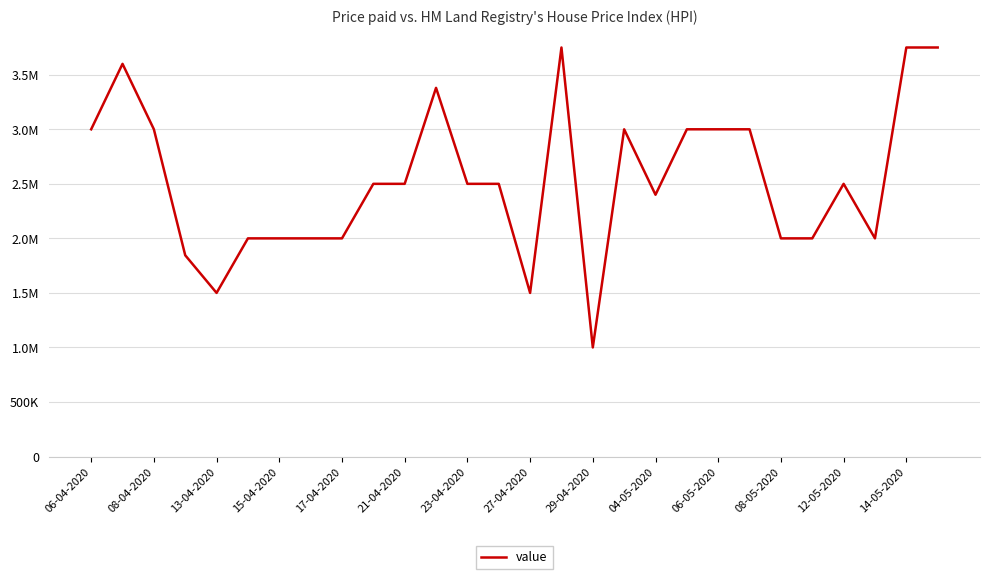

Does the chart have visible grid lines?

Yes